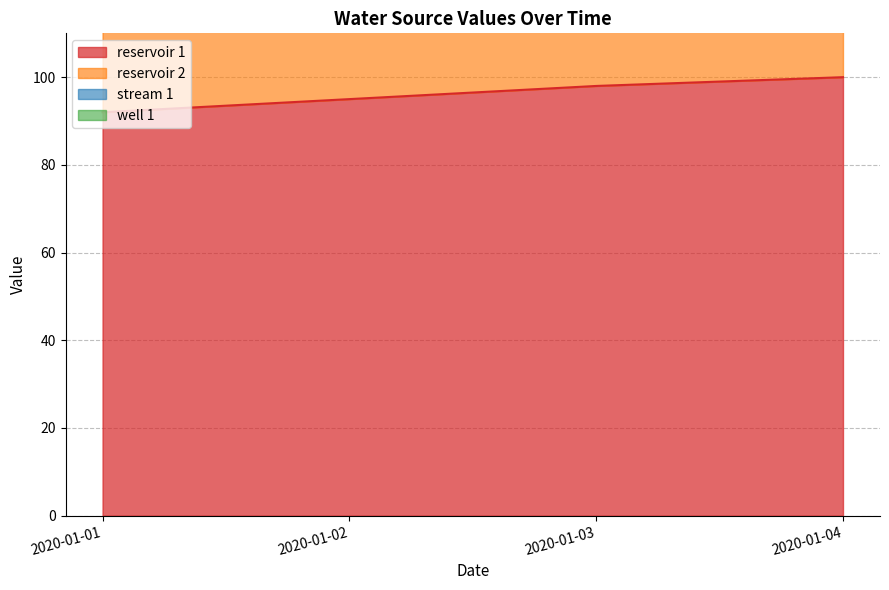

What is the sum of all well 1 values?

725